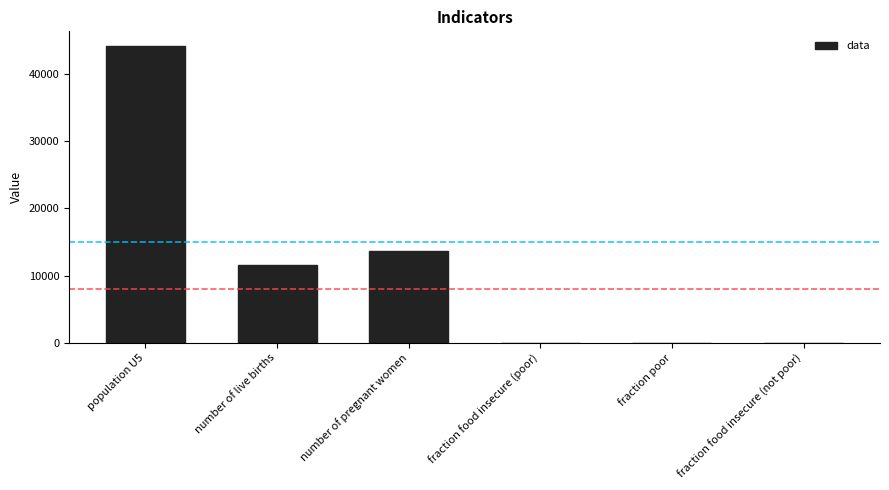

Which has a higher value, number of pregnant women or population U5?

population U5